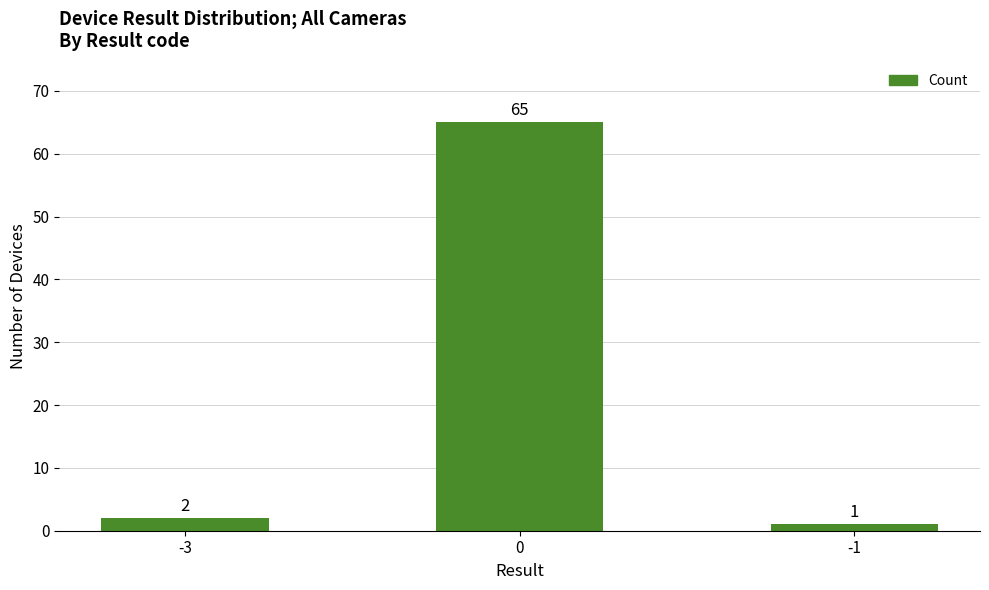

Reading left to right, list all the values displayed in this chart.

-3=2	0=65	-1=1